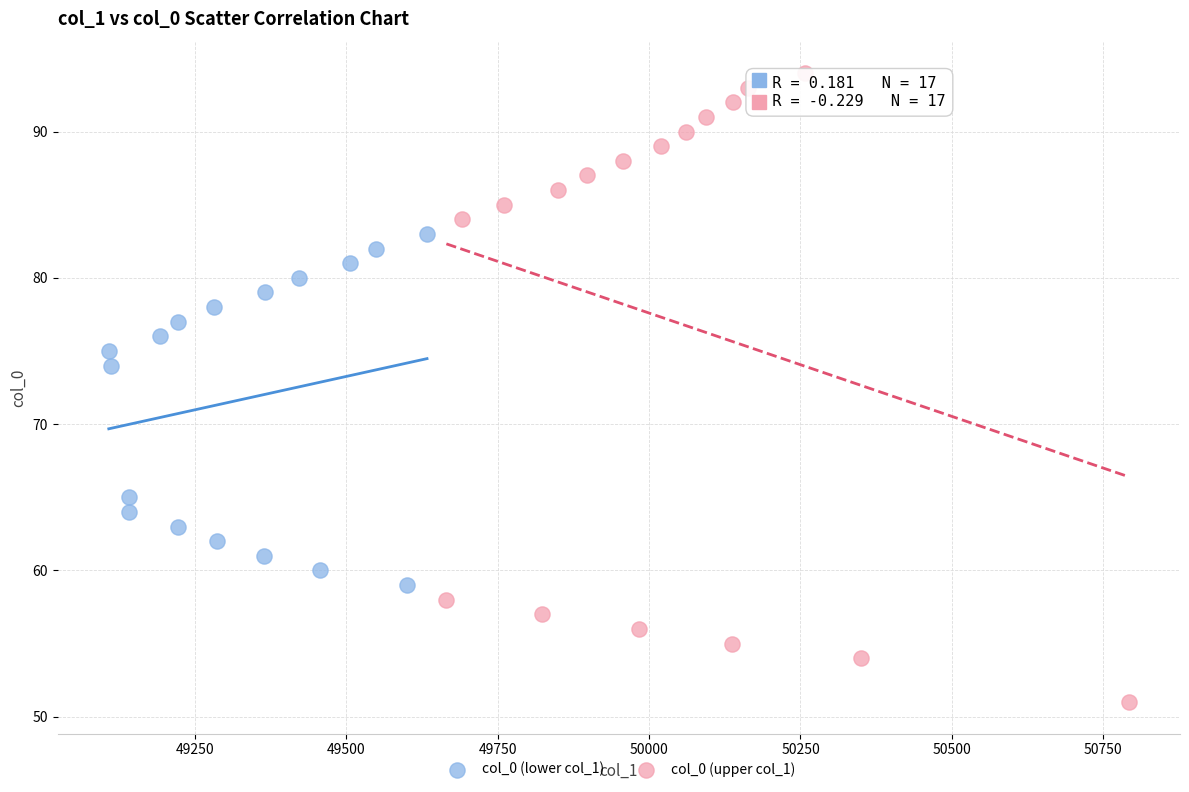

Which series reaches the minimum Y coordinate?

col_0 (upper col_1)